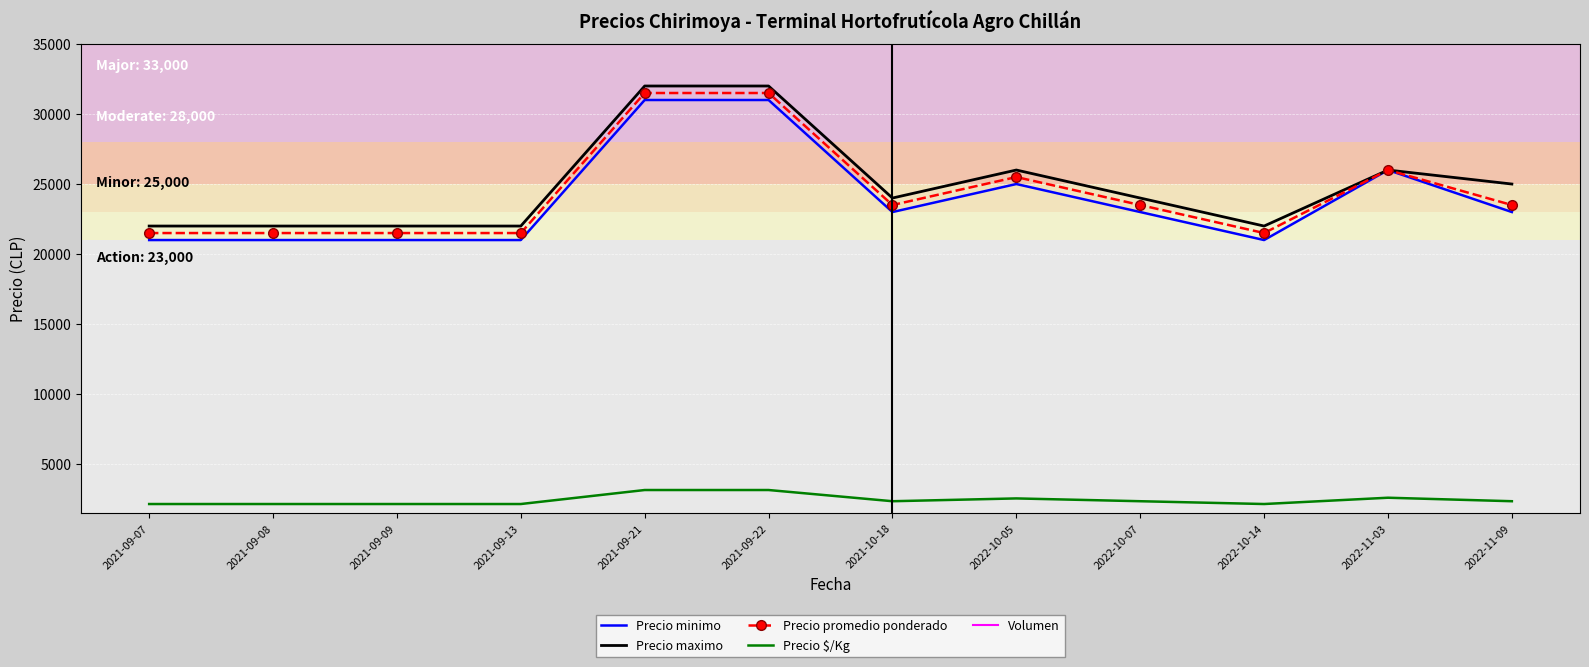

True or false: Precio minimo has a value of 15868 at 2021-09-21.

False